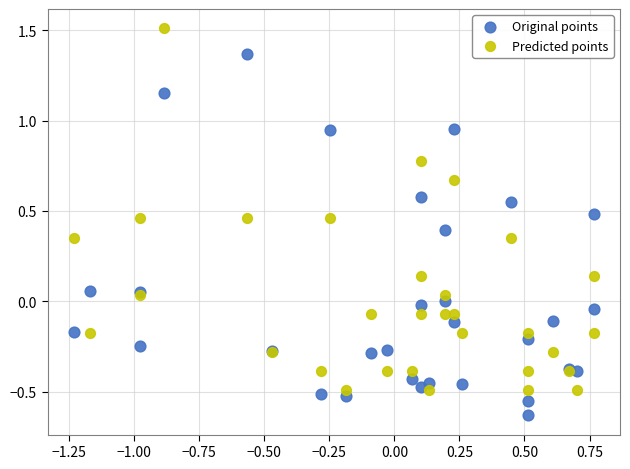

Which series reaches the maximum Y coordinate?

Predicted points